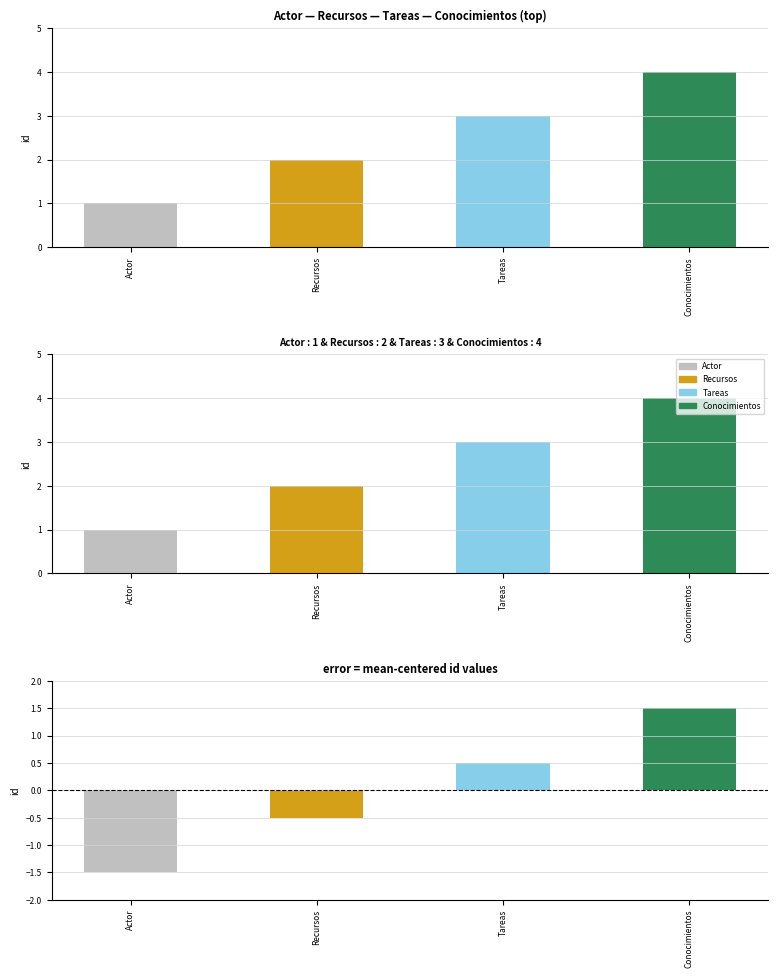

Rank the categories by value from lowest to highest.

Actor, Recursos, Tareas, Conocimientos